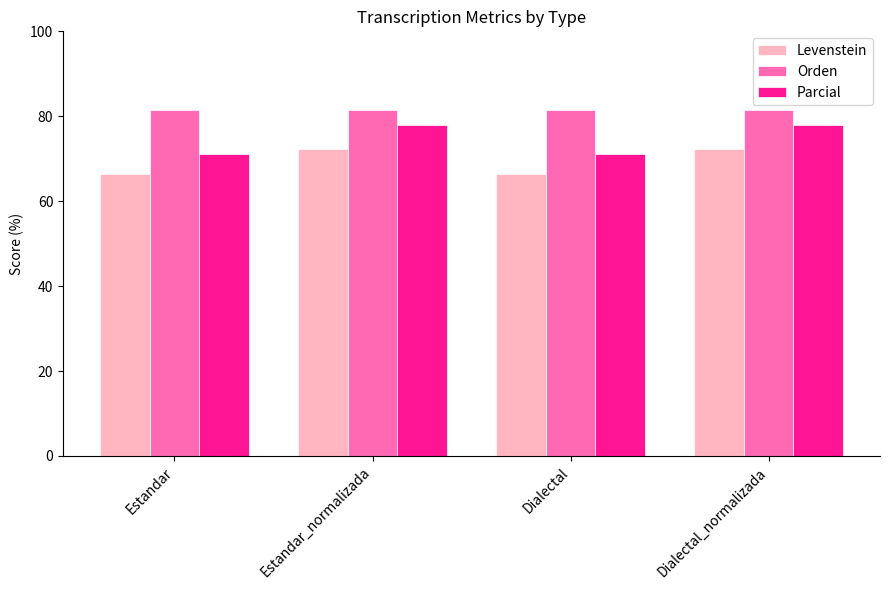

Rank the series by their maximum value, from highest to lowest.

Orden, Parcial, Levenstein